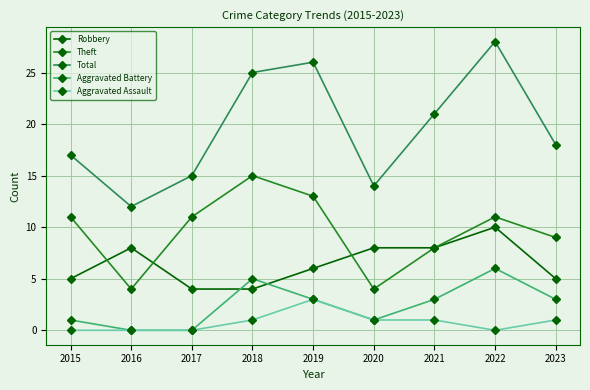

What are all the series names shown in the legend?

Robbery, Theft, Total, Aggravated Battery, Aggravated Assault